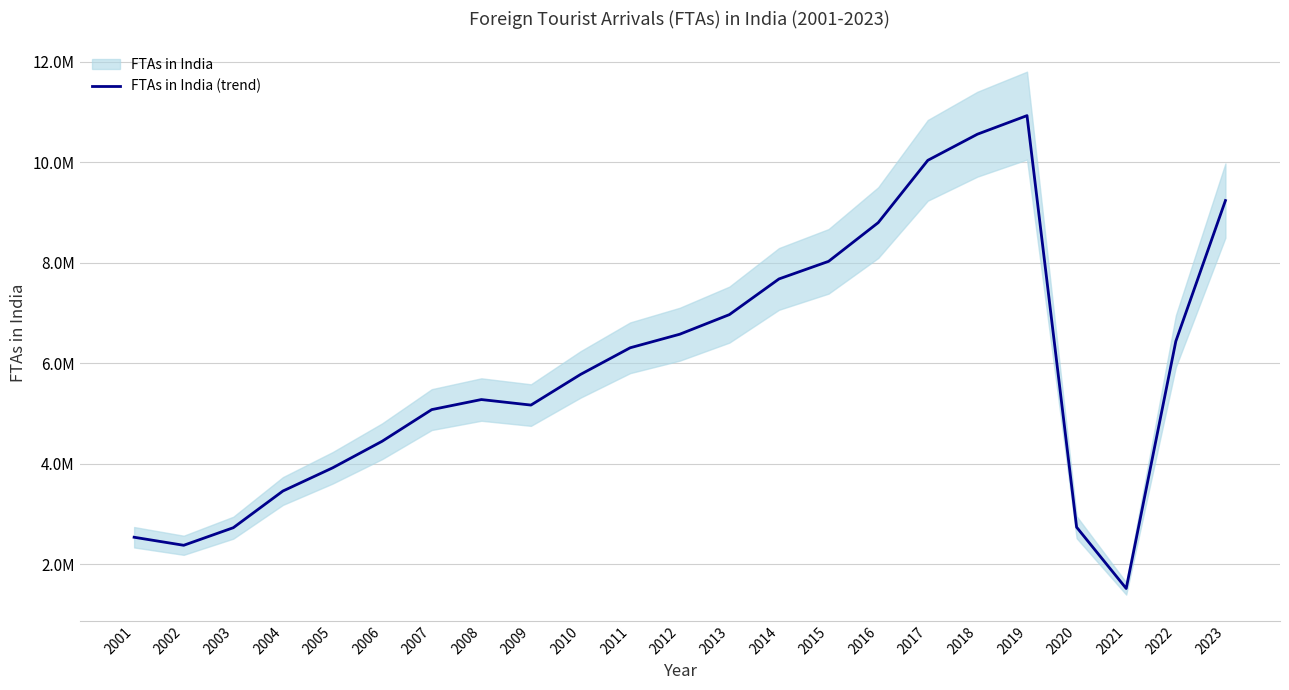

Where does the data first go above 5780000?

2011